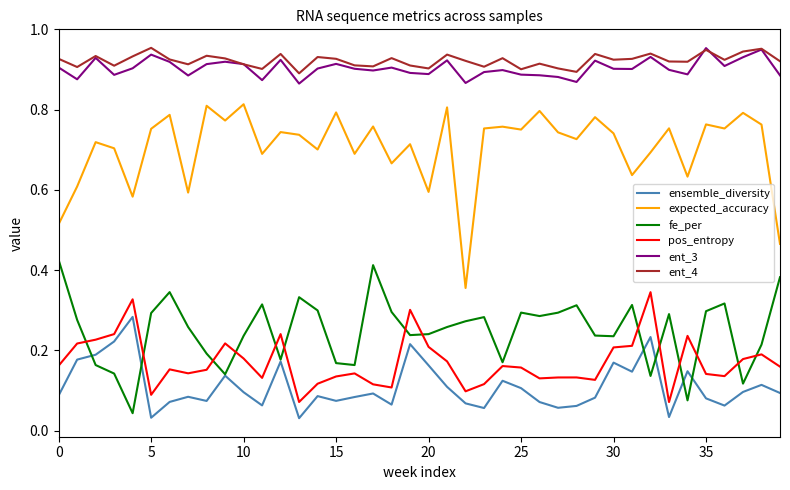

Which series has the largest total across all categories?

ent_4